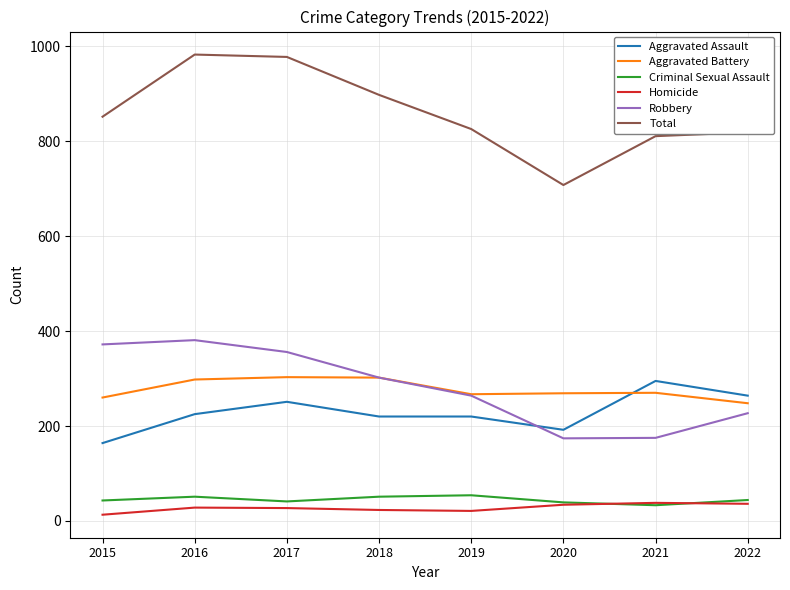

What is the difference between the maximum and minimum values in the Aggravated Assault series?

131